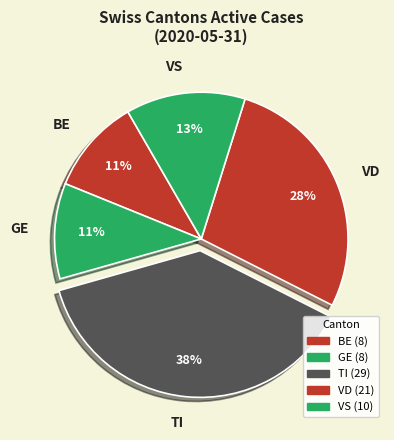

How many segments does this pie chart have?

5